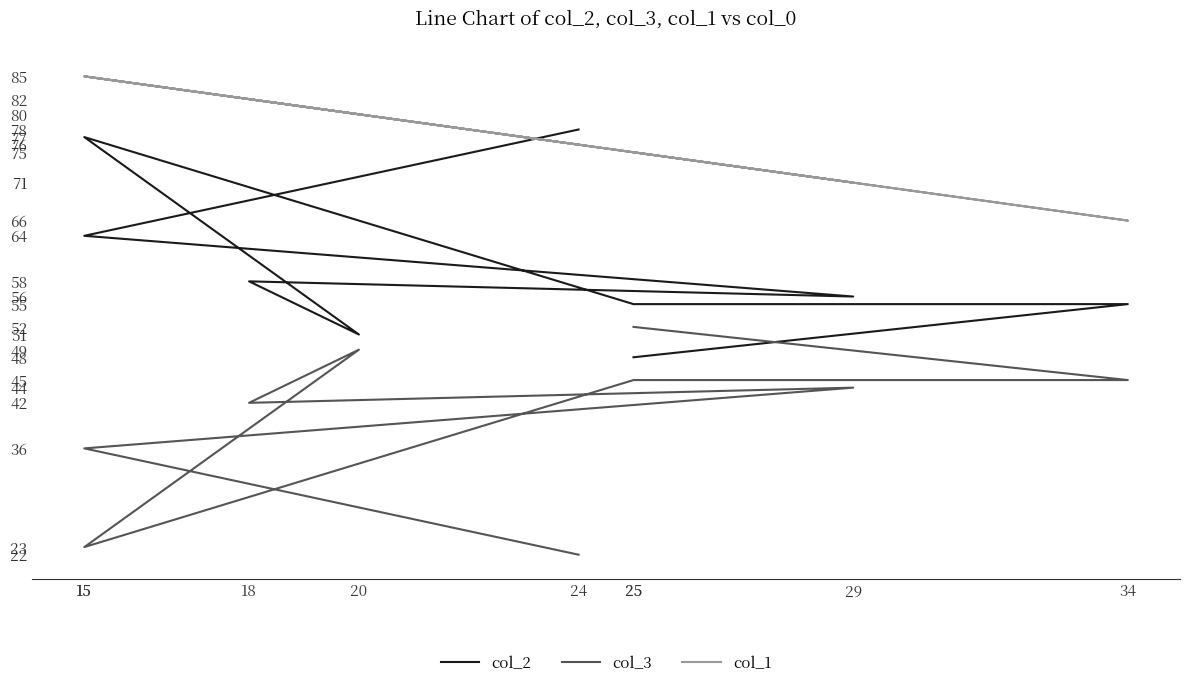

Rank the series by their average value, from lowest to highest.

col_3, col_2, col_1